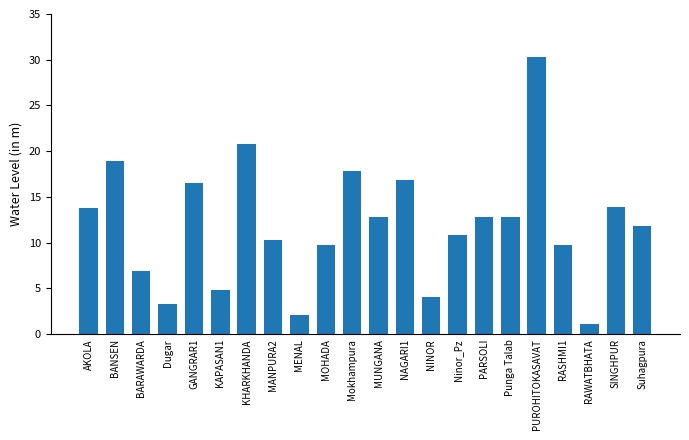

True or false: the data shows 2.1 at Dugar.

False